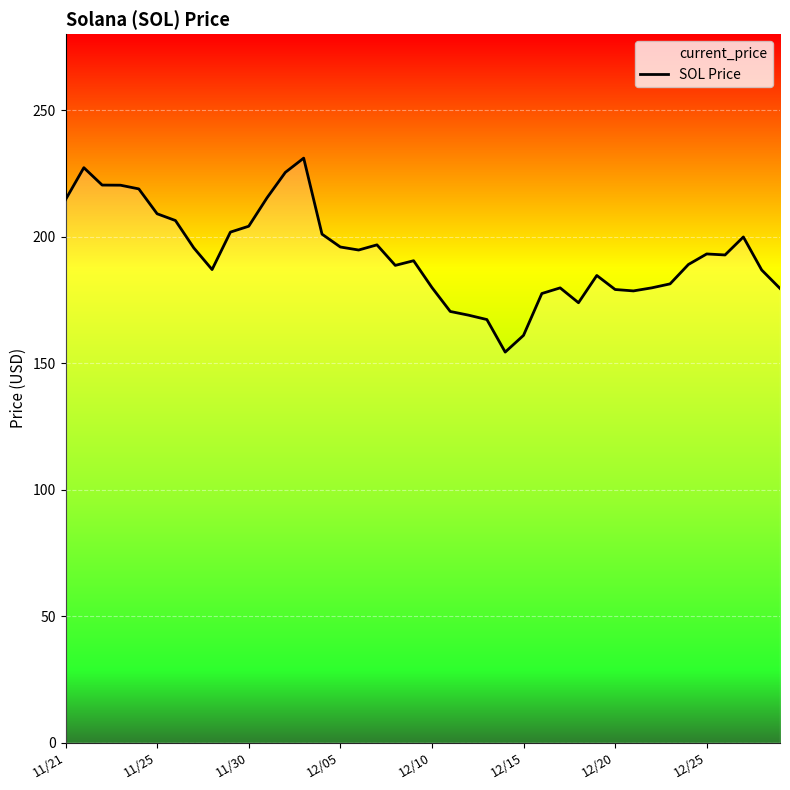

Where is the data nearest to the value 192?

36